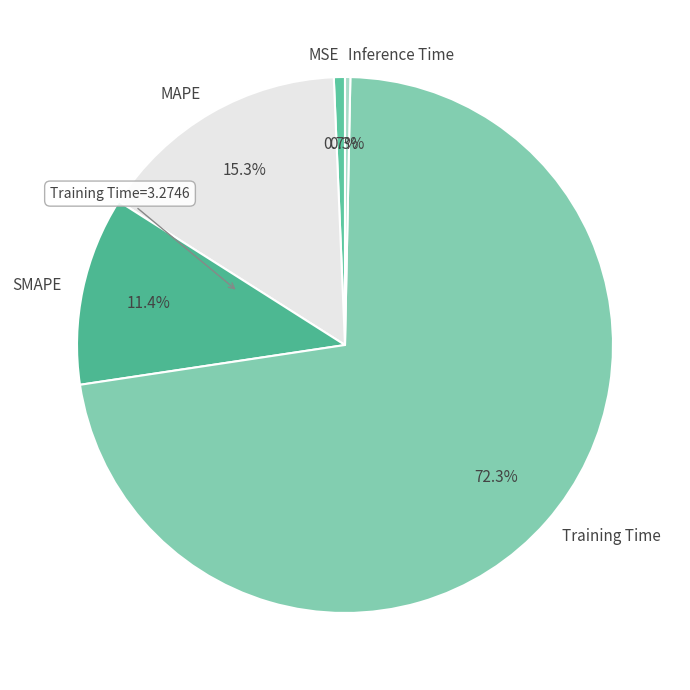

To the nearest percent, what percentage of the pie is SMAPE?

11%